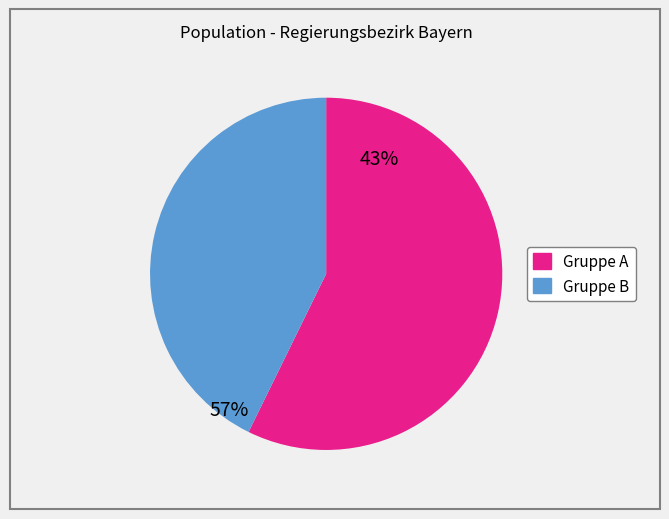

Is there any slice that represents more than half of the pie?

Yes